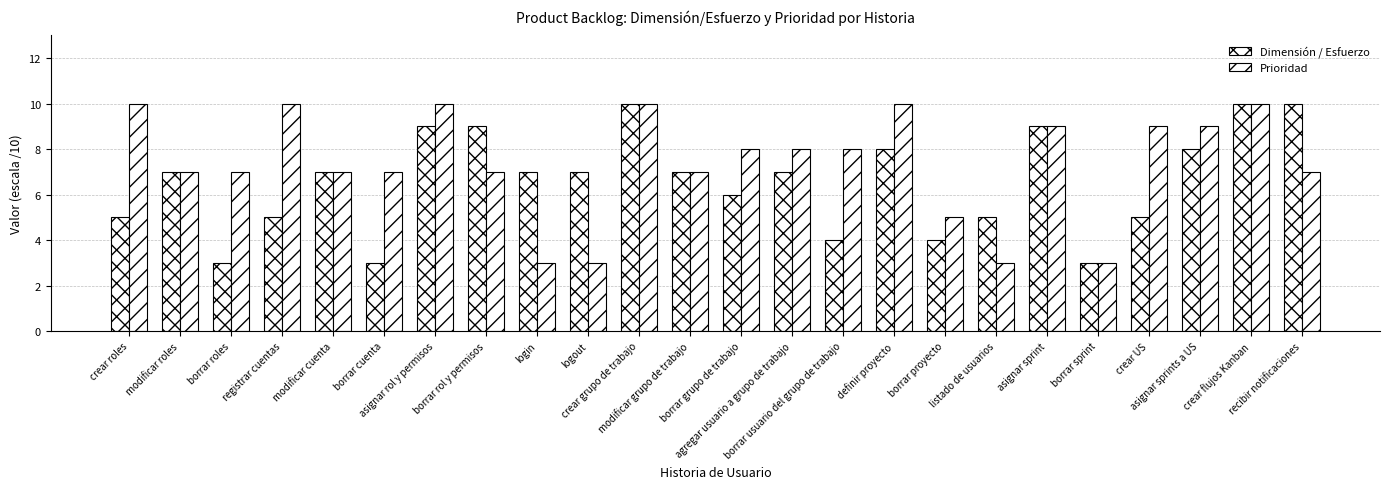

Is it true that Dimensión / Esfuerzo equals 9 at asignar sprint?

True